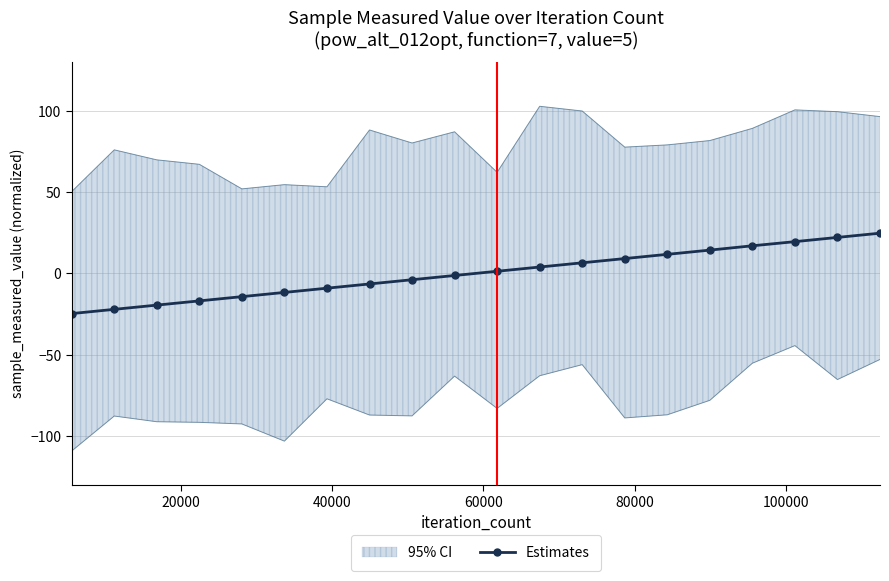

How many lines are shown in the chart?

1